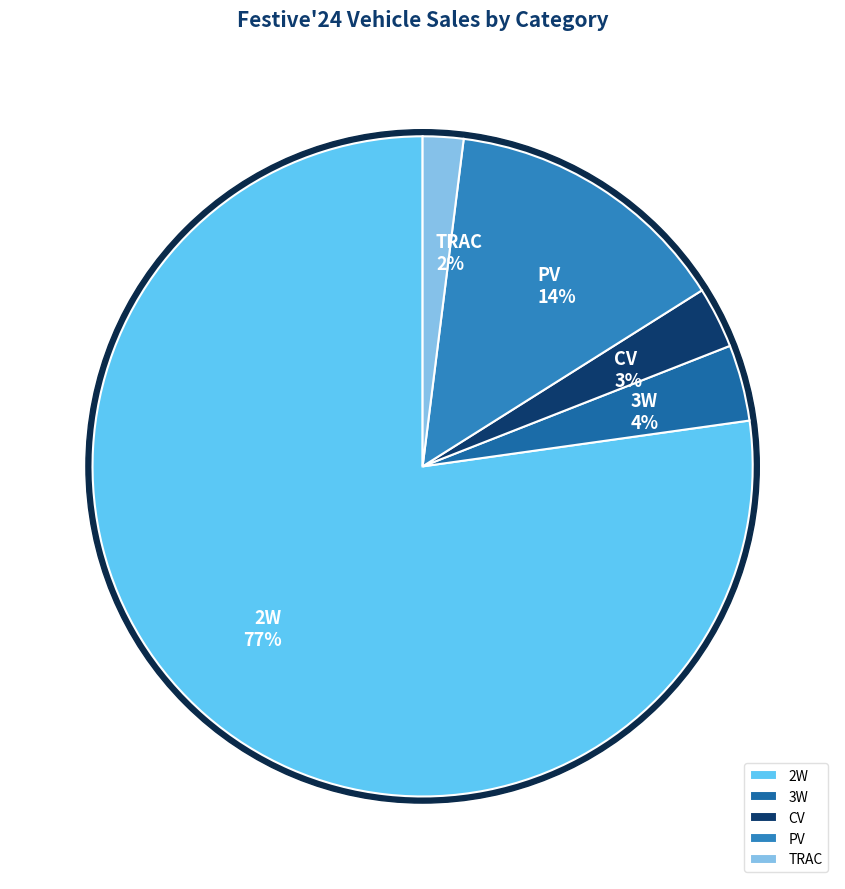

The 3W slice represents 4% of the pie. True or false?

True